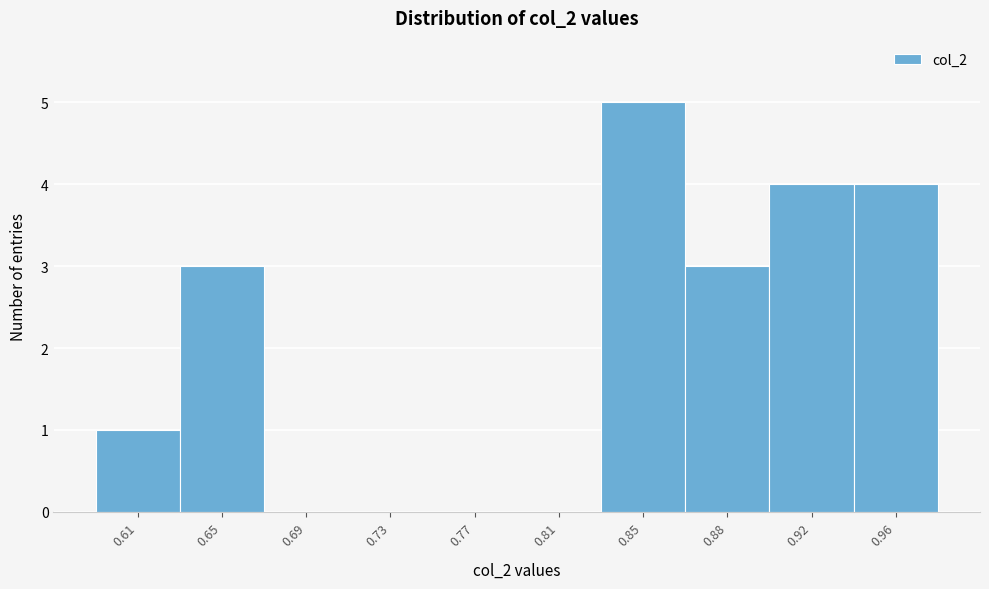

Reading left to right, extract all data points from this chart.

0.61=1	0.65=3	0.69=0	0.73=0	0.77=0	0.81=0	0.85=5	0.88=3	0.92=4	0.96=4